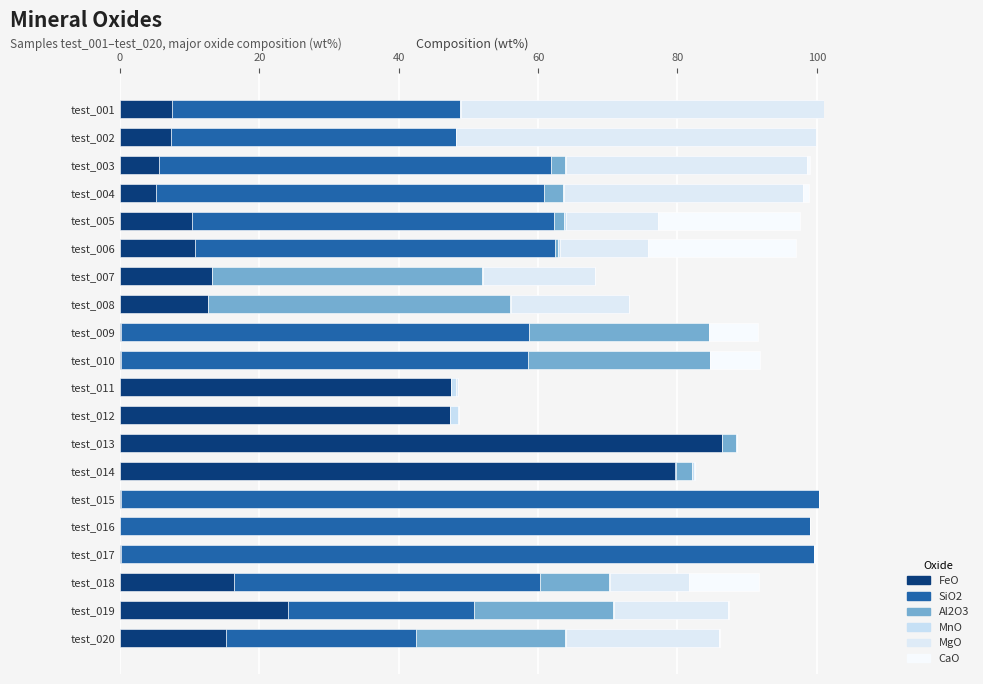

What is the difference between the second highest and second lowest values in the MnO series?

0.8